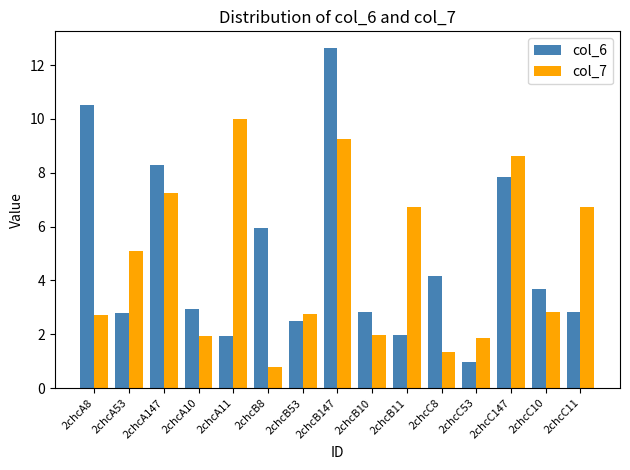

How many categories are shown in the chart?

15